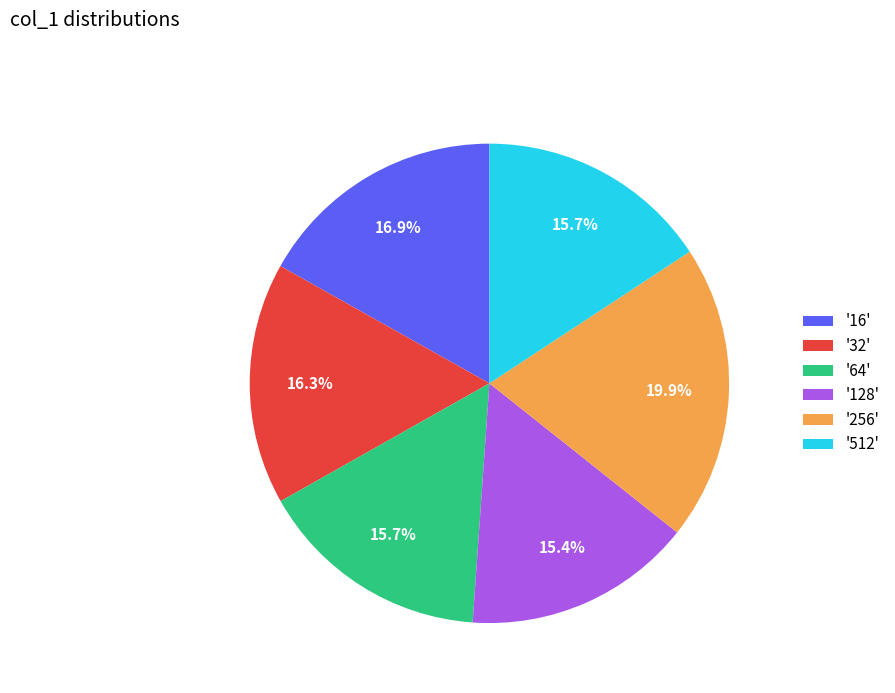

Do '64' and '16' together represent more than half of the pie?

No